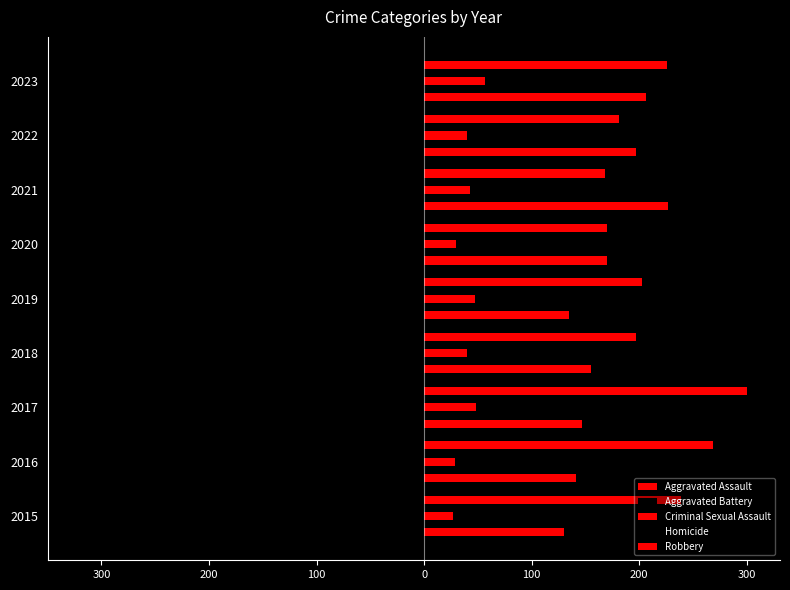

Rank the series by their maximum value, from lowest to highest.

Aggravated Battery, Homicide, Criminal Sexual Assault, Aggravated Assault, Robbery